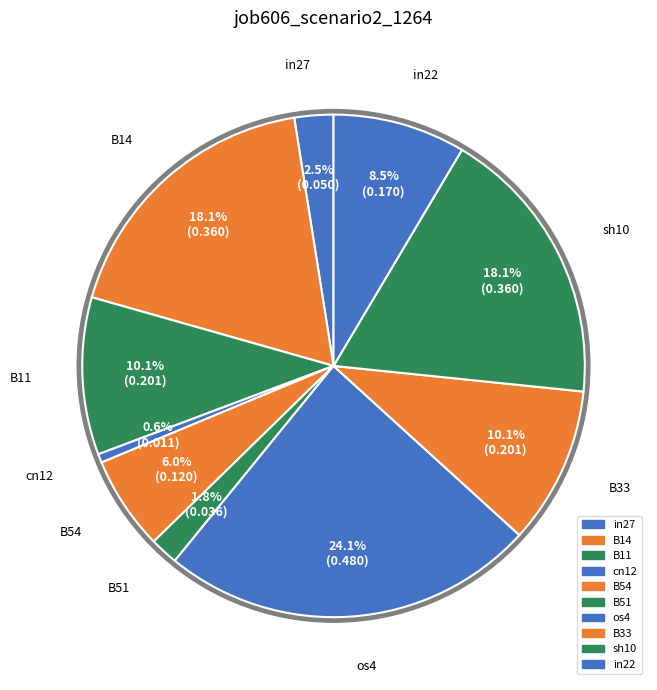

The in22 slice represents 2% of the pie. True or false?

False